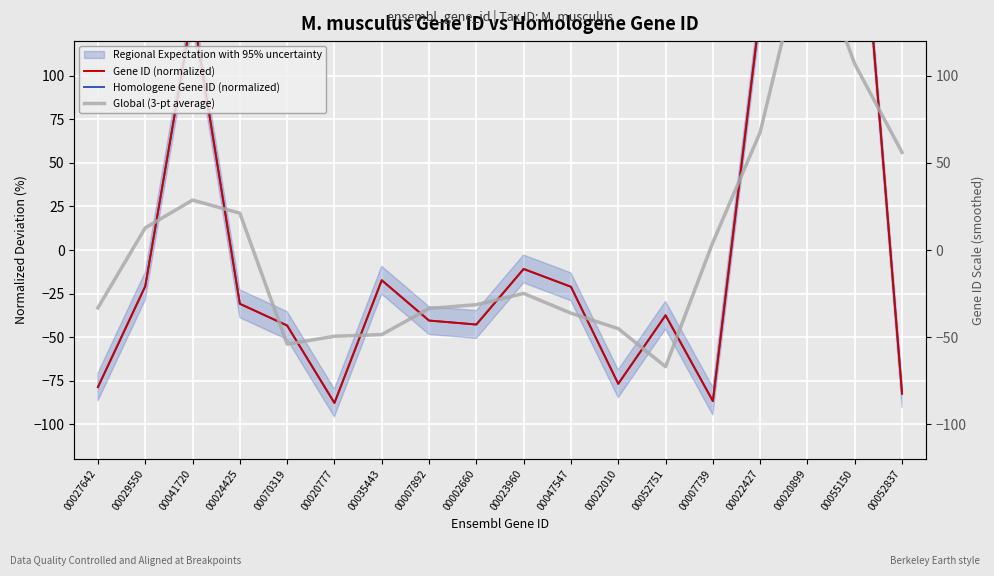

What is the total value across all series at 00007892?

-114.6